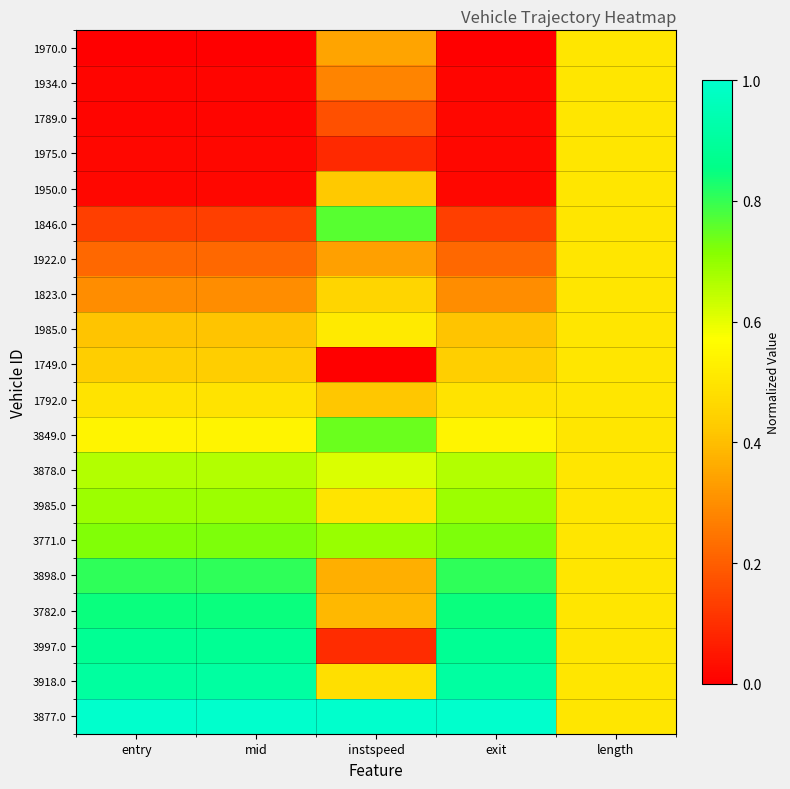

How many categories are shown in the chart?

5